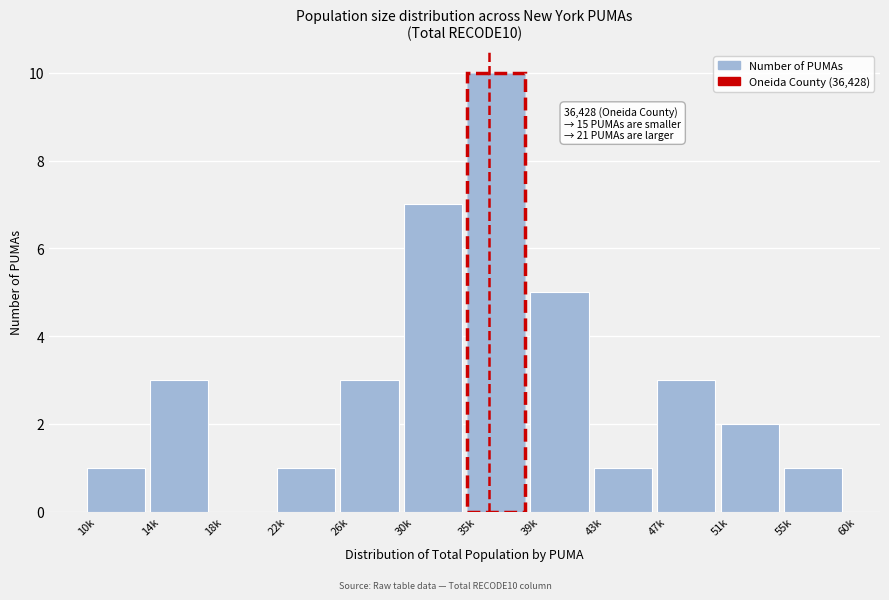

Reading left to right, transcribe all the data shown in this chart.

10k=1	14k=3	18k=0	22k=1	26k=3	30k=7	35k=10	39k=5	43k=1	47k=3	51k=2	55k=1